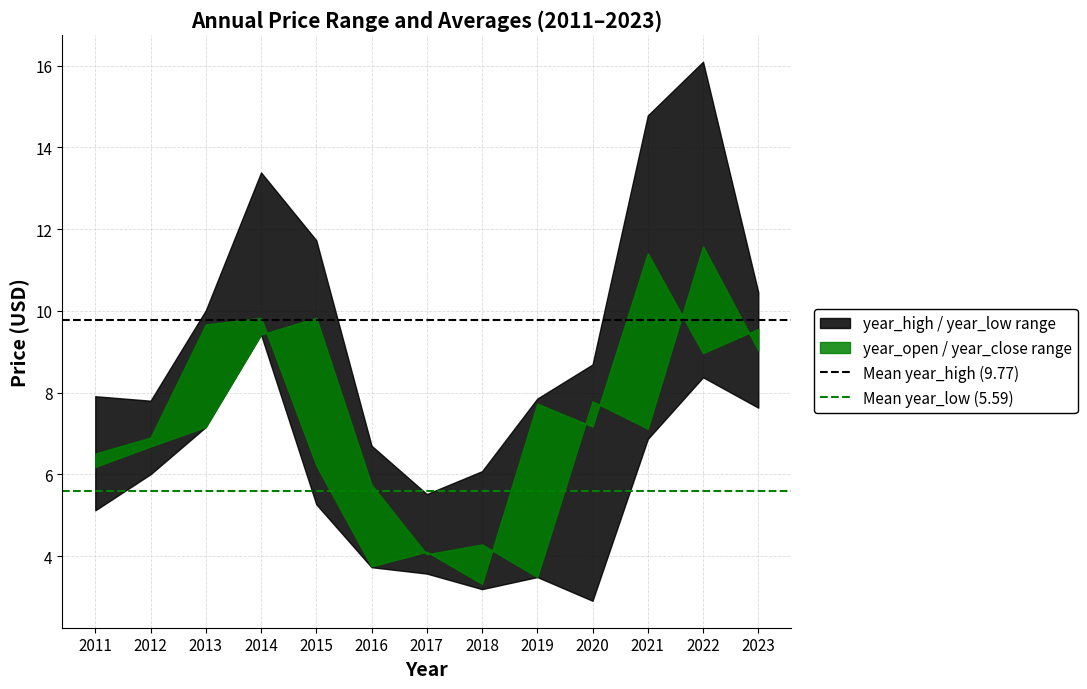

Reading left to right, what are all the values shown in this chart?

Mean year_high (9.77): 9.8	9.8
Mean year_low (5.59): 5.6	5.6